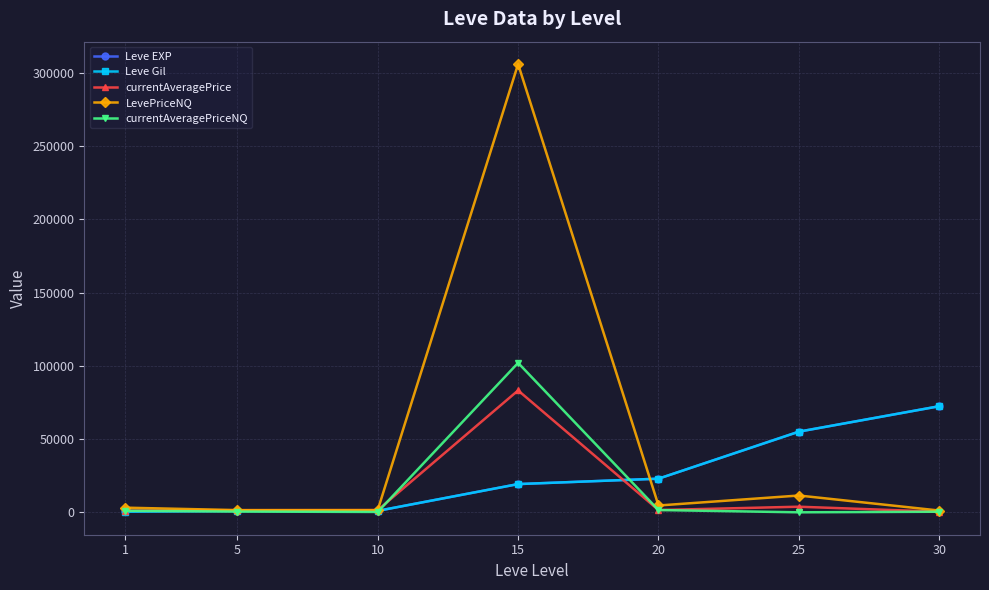

Which series has the widest spread of values?

LevePriceNQ